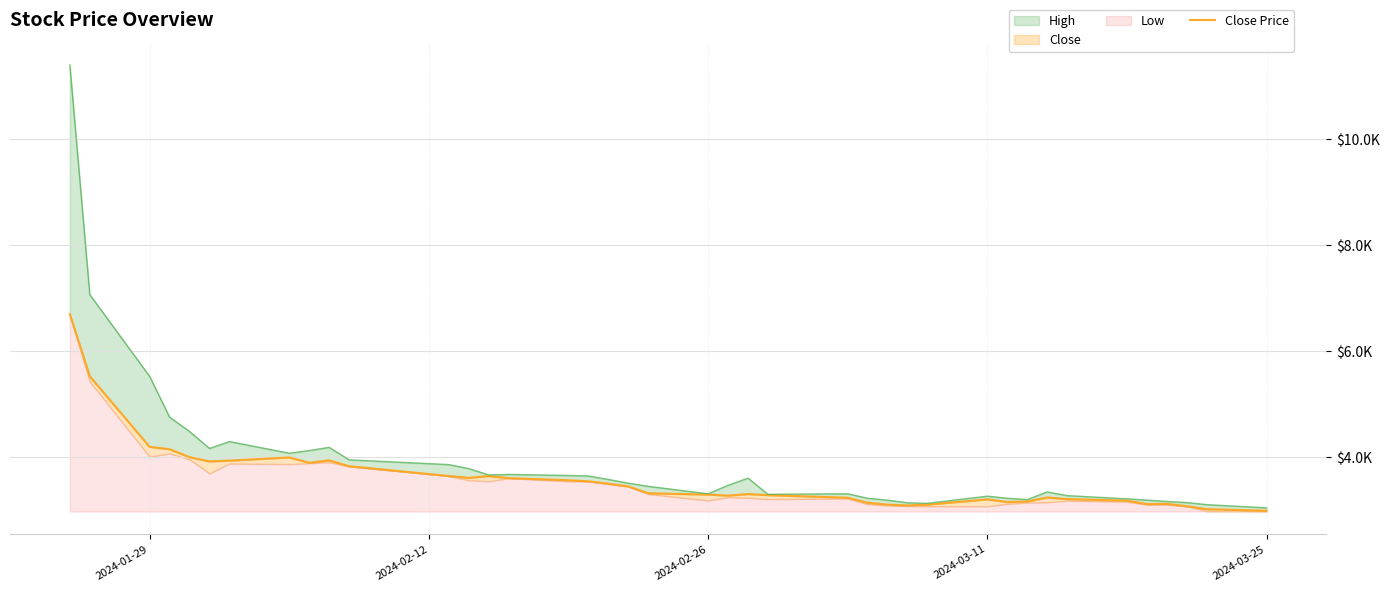

How many lines are shown in the chart?

1